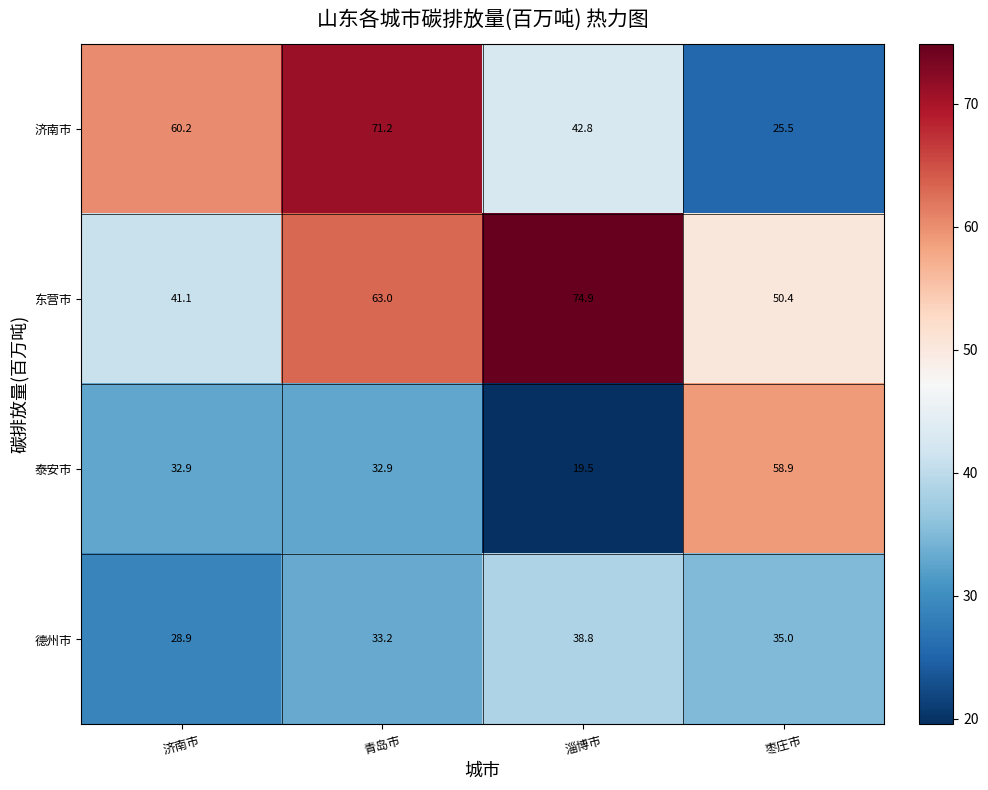

At which label is 东营市 closest to 58?

青岛市